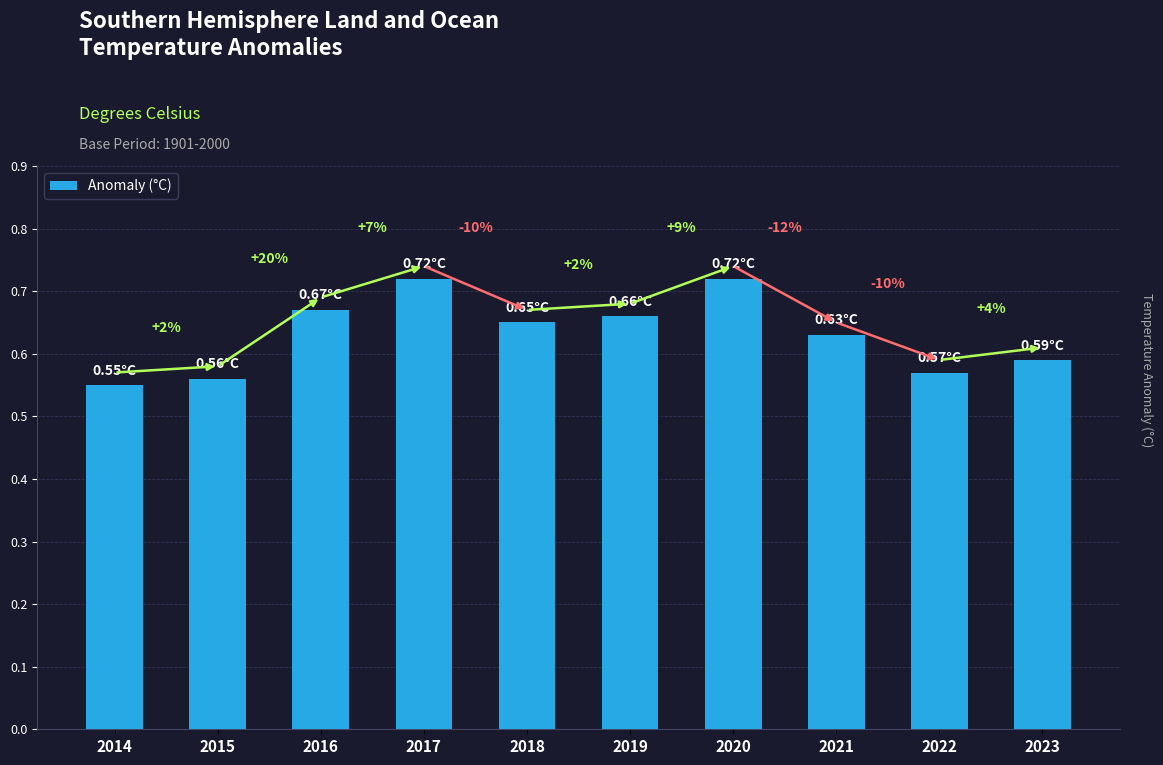

Does the chart contain stacked bars?

No